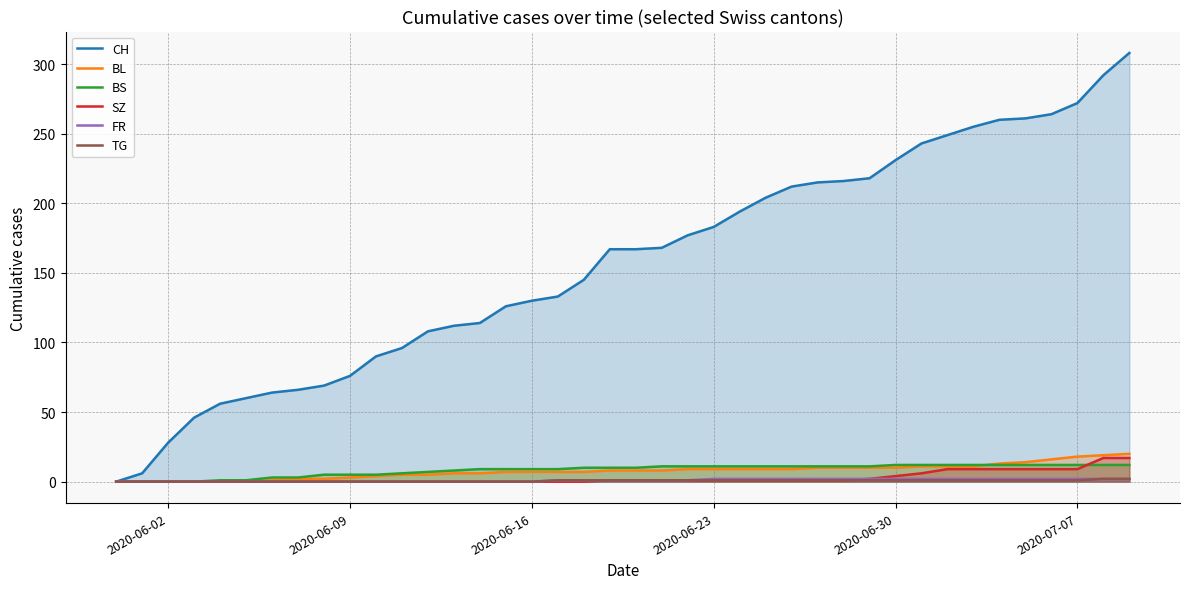

What is the highest value of the BL series?

20